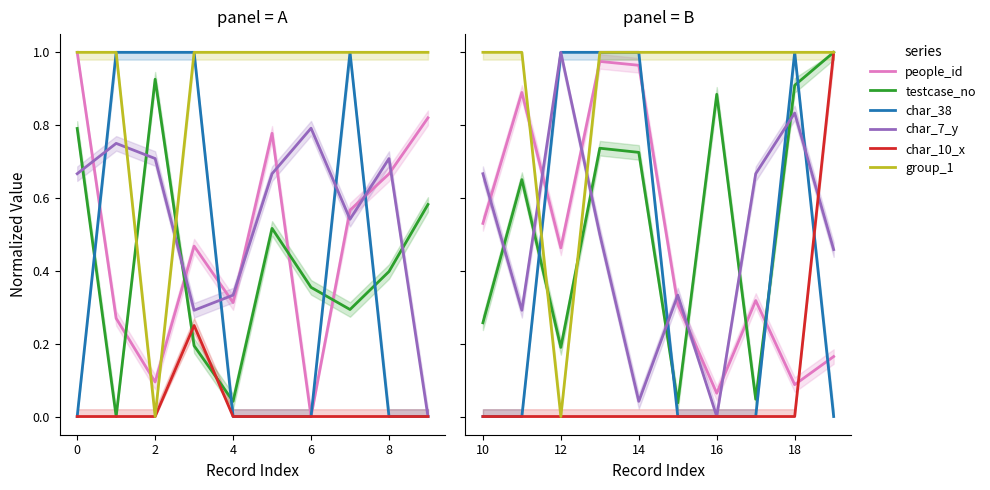

At which category does group_1 reach its first local valley?

12